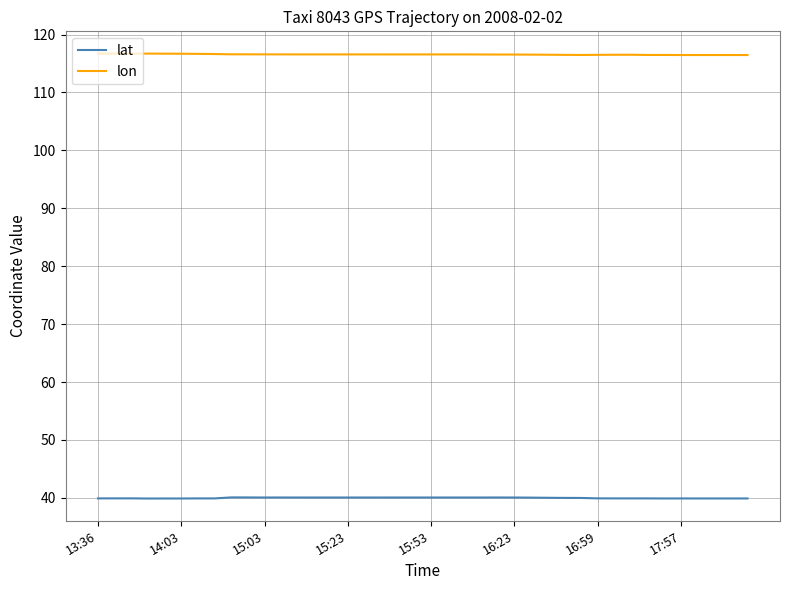

What is the greatest value displayed?

116.7